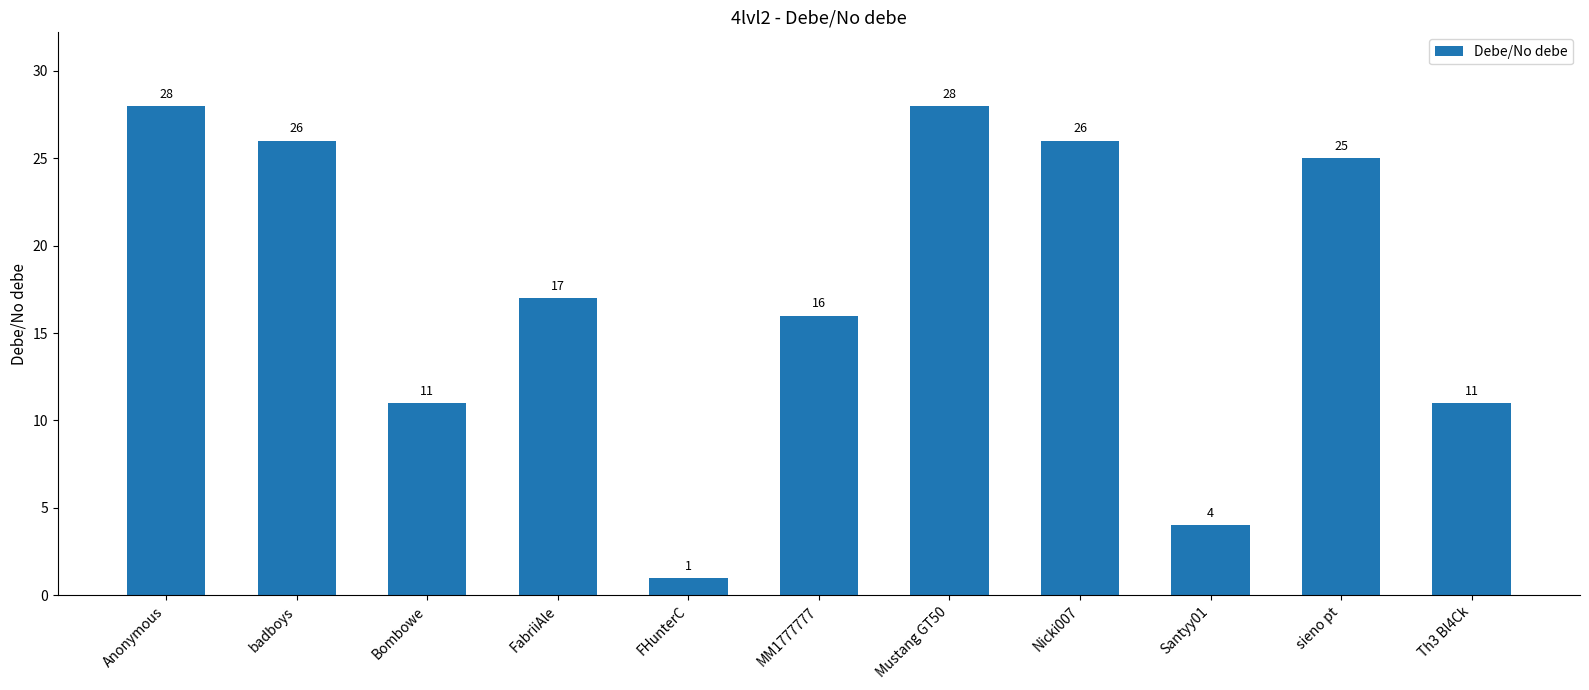

What is the sum of the values at Nicki007 and Anonymous?

54